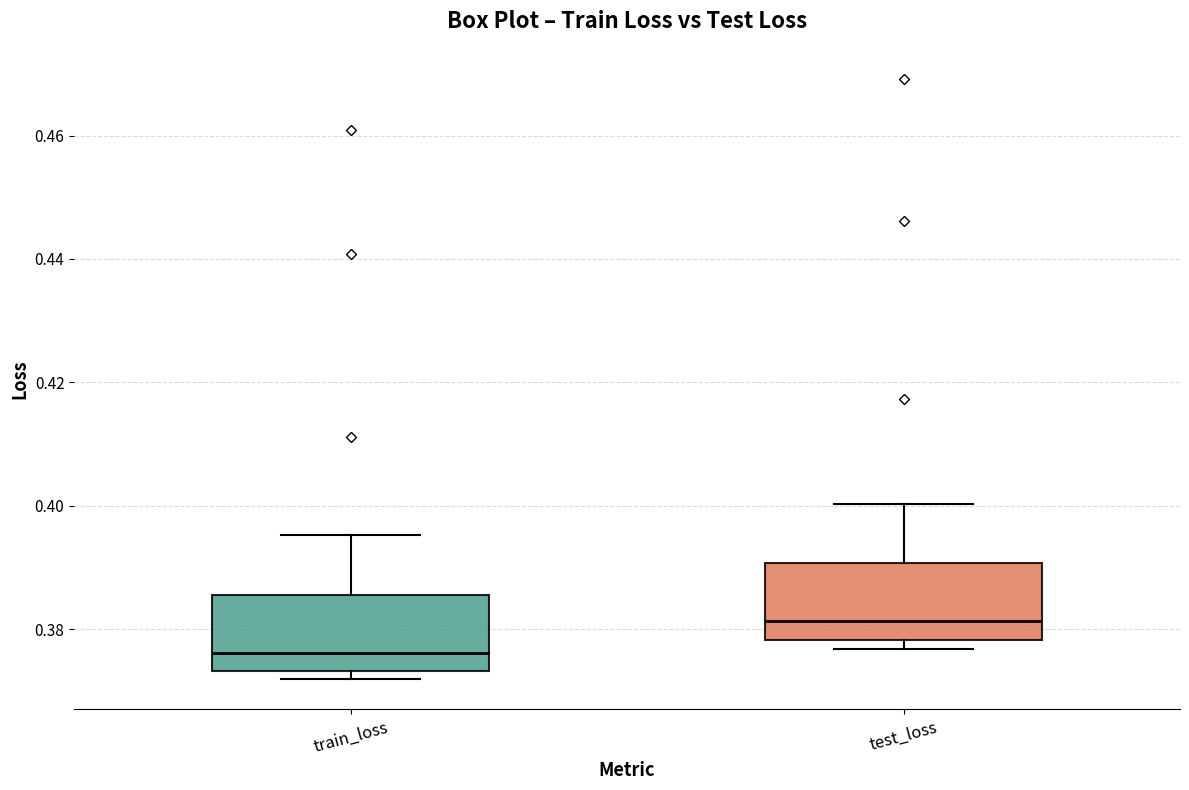

Reading left to right, transcribe this box plot: for each box, give where its median line is, the range the box spans, and where its two whiskers end, as read against the y-axis. The values are not printed on the chart, so give them approximately, as read against the axis.

train_loss: median 0.376, box 0.374 to 0.386, whiskers 0.372 to 0.396
test_loss: median 0.382, box 0.378 to 0.390, whiskers 0.376 to 0.400